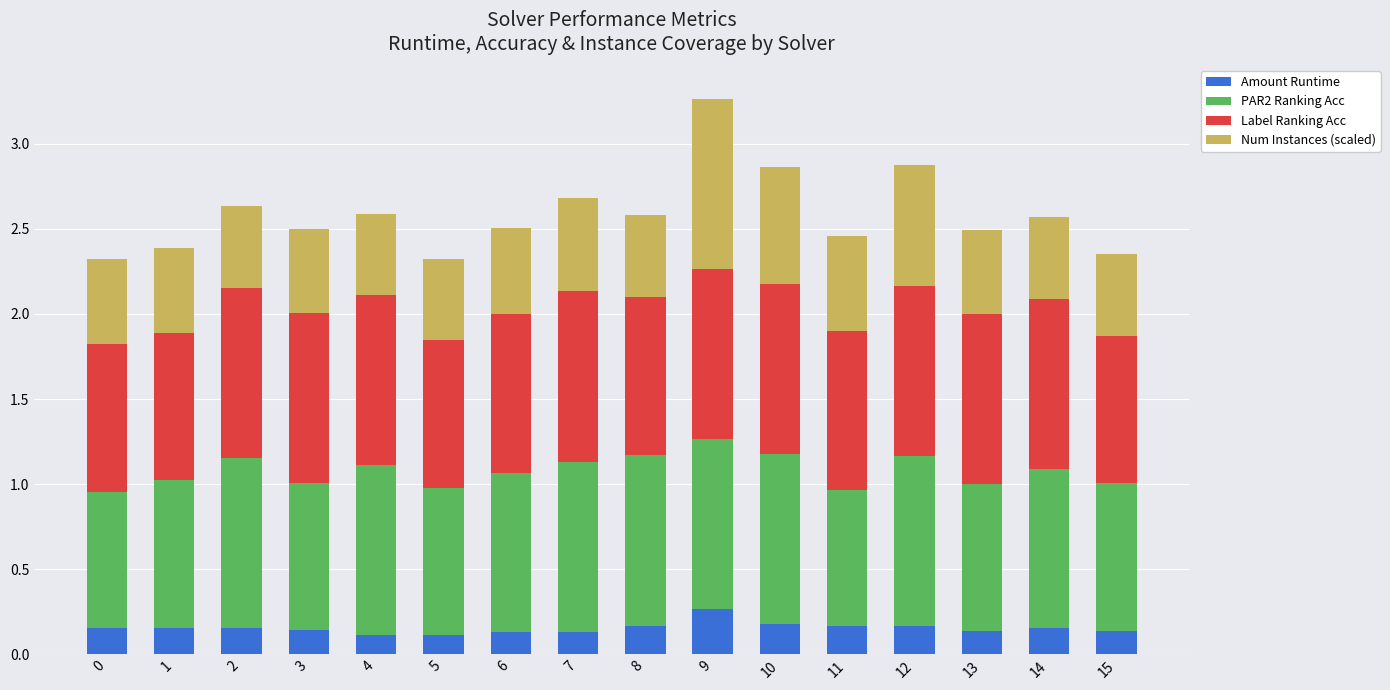

Is it true that Amount Runtime equals 0.0 at 5?

False